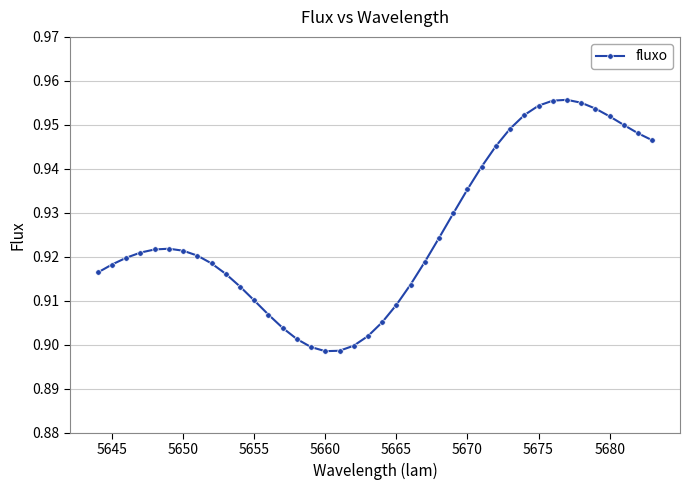

How many values are between 0 and 1?

40